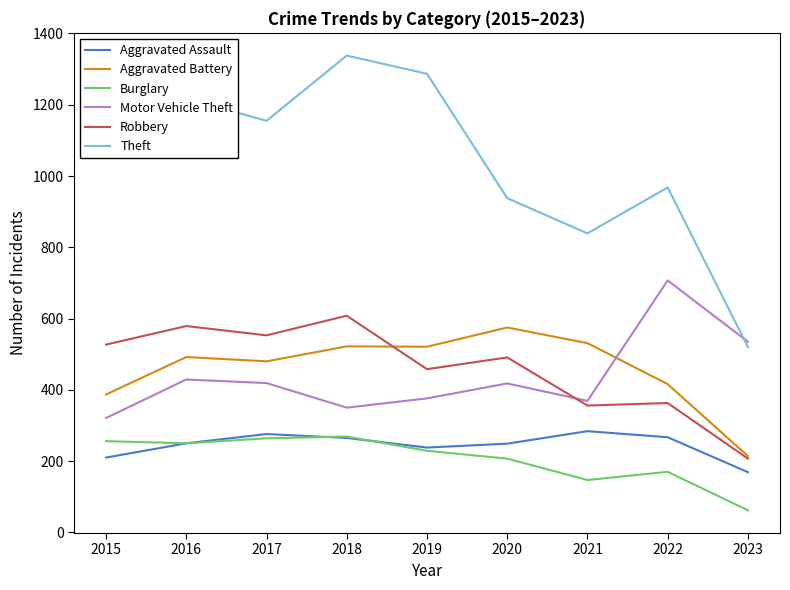

What is the sum of all Robbery values?

4142